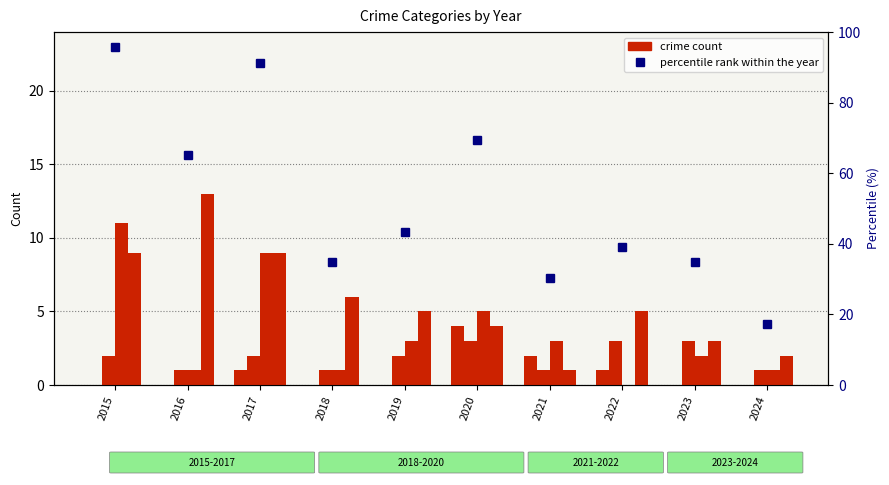

What is the value of the percentile rank within the year bar at the 8th from the left?

39.1